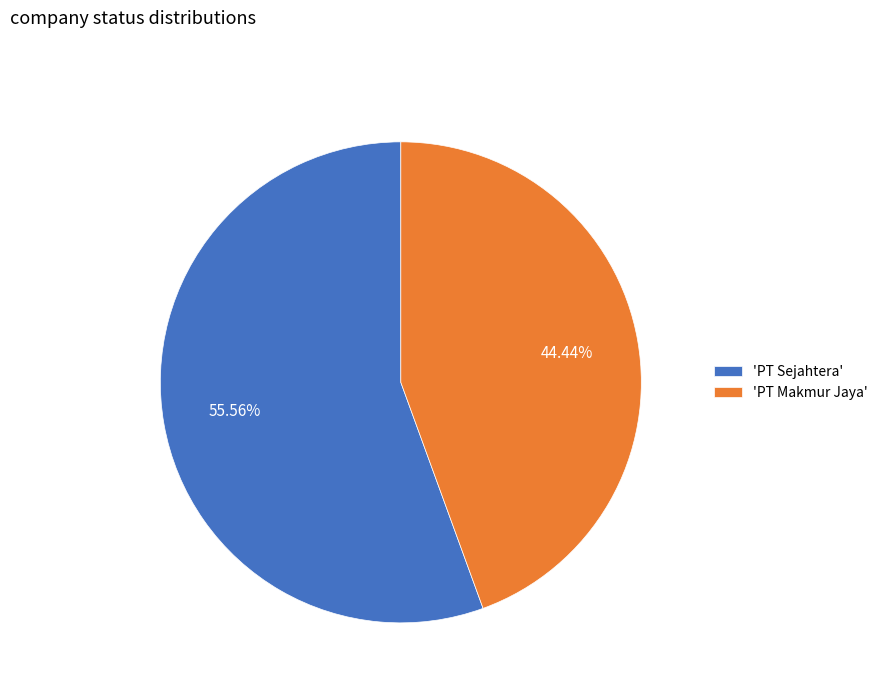

Which has a higher value, 'PT Sejahtera' or 'PT Makmur Jaya'?

'PT Sejahtera'